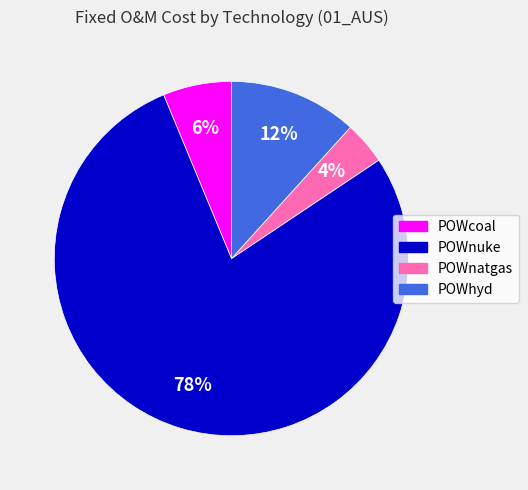

How many segments does this pie chart have?

4